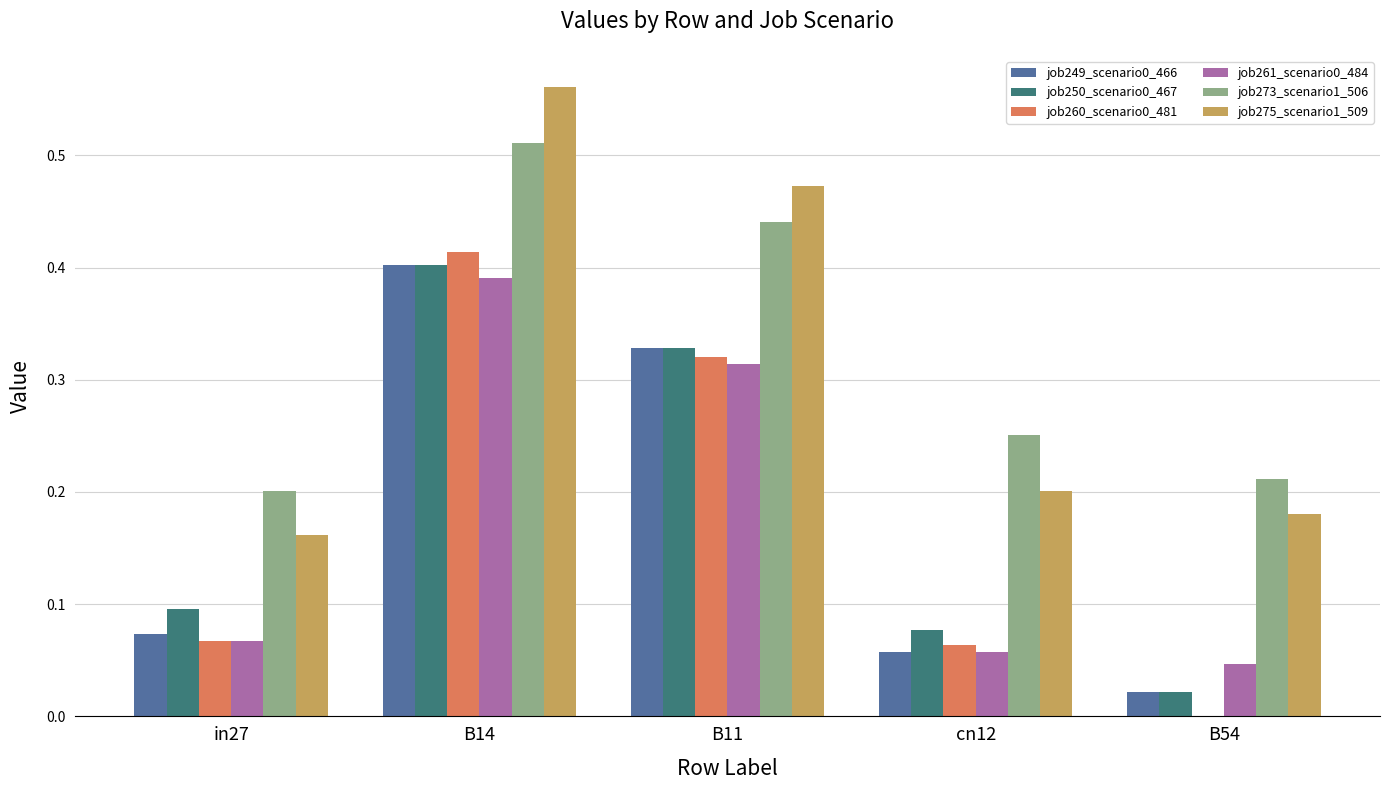

At which label is job249_scenario0_466 closest to 0?

B54